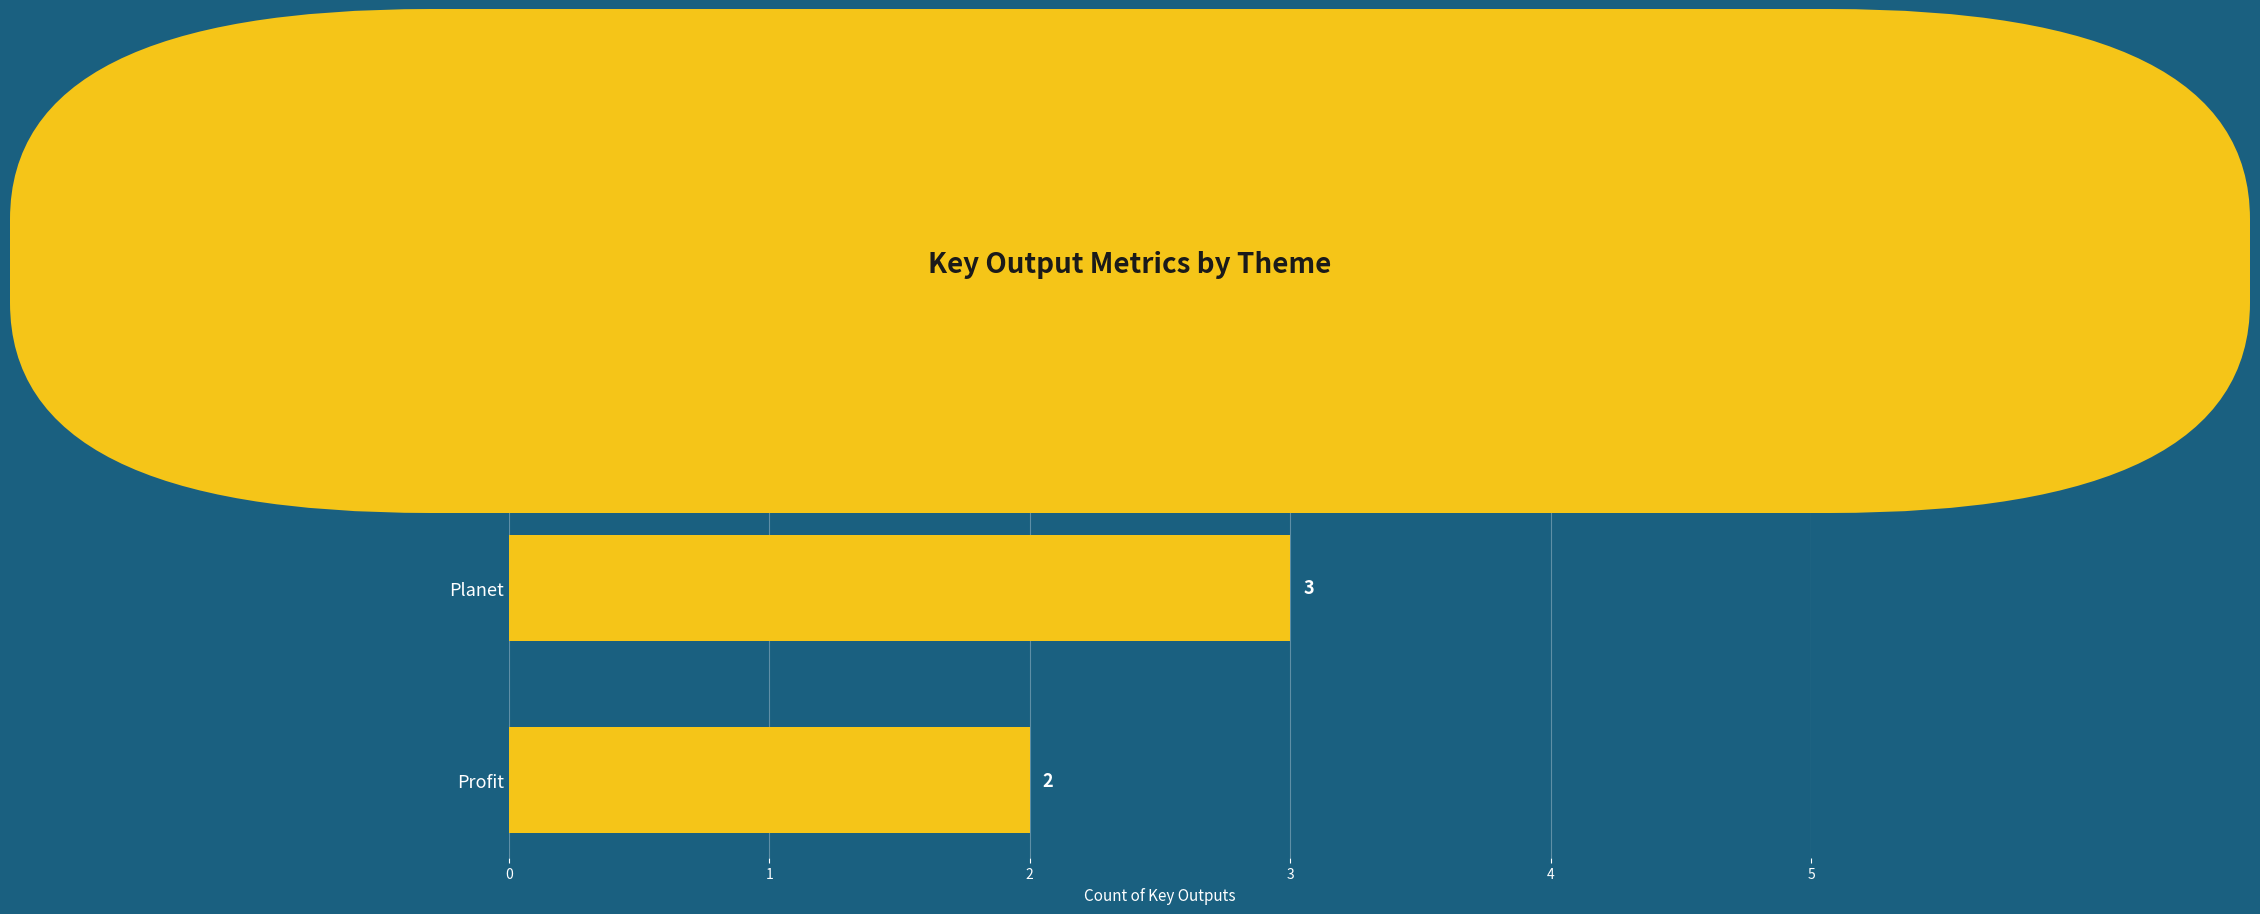

The chart shows a value of 4 at People. True or false?

True